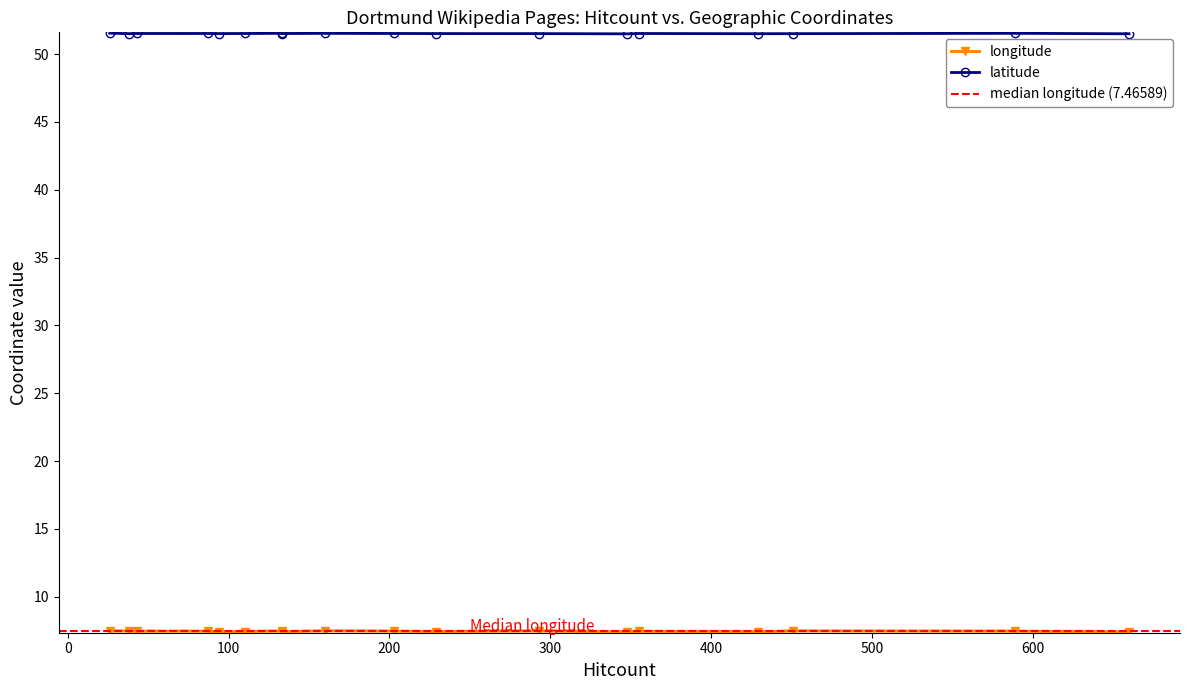

At 38, list the series in order from largest to smallest.

latitude, longitude